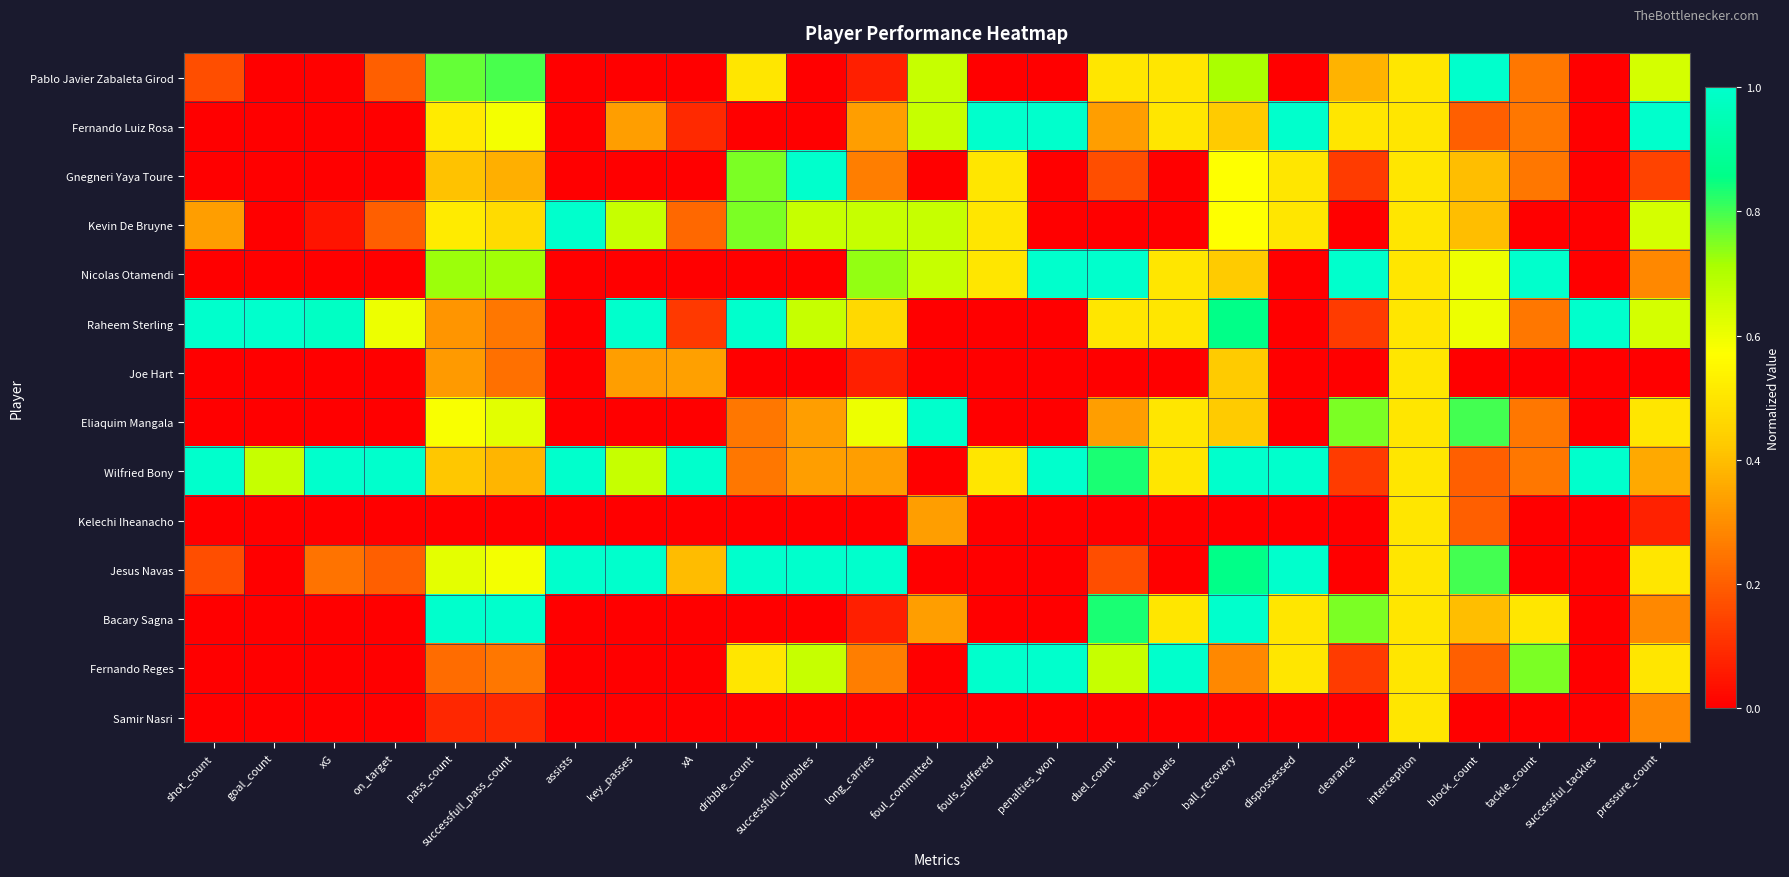

Which has a higher value, pass_count or key_passes?

pass_count